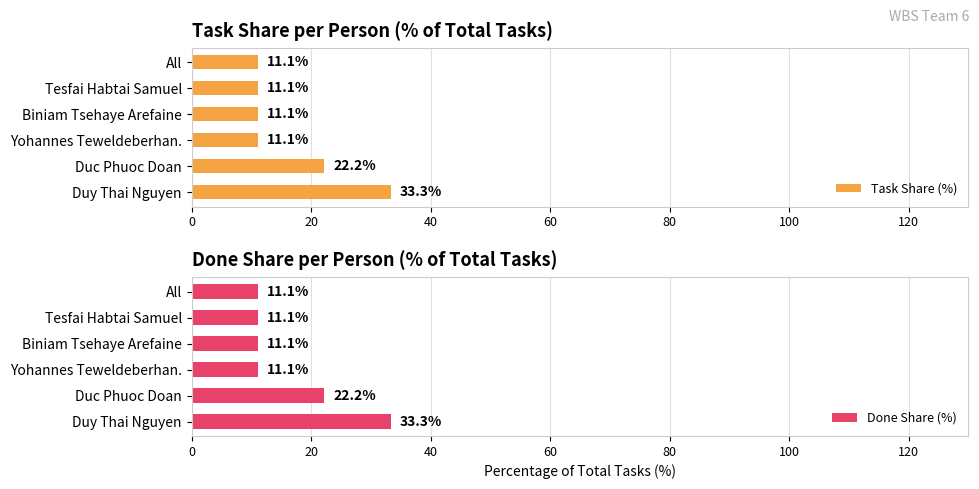

Where is Done Share (%) nearest to the value 22?

Duc Phuoc Doan